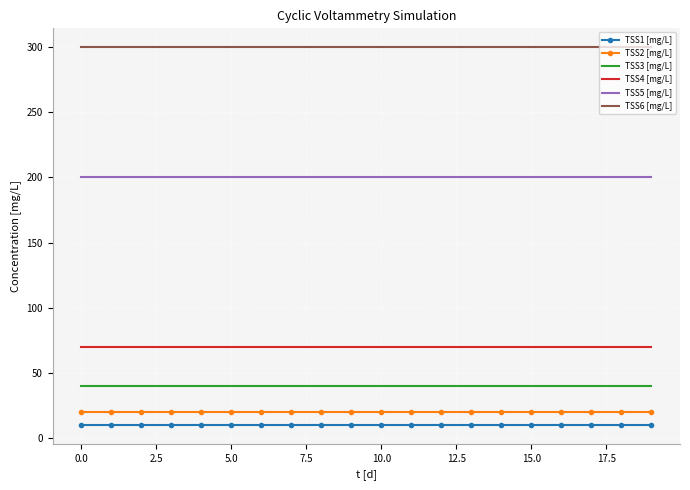

Which series has the largest total across all categories?

TSS6 [mg/L]